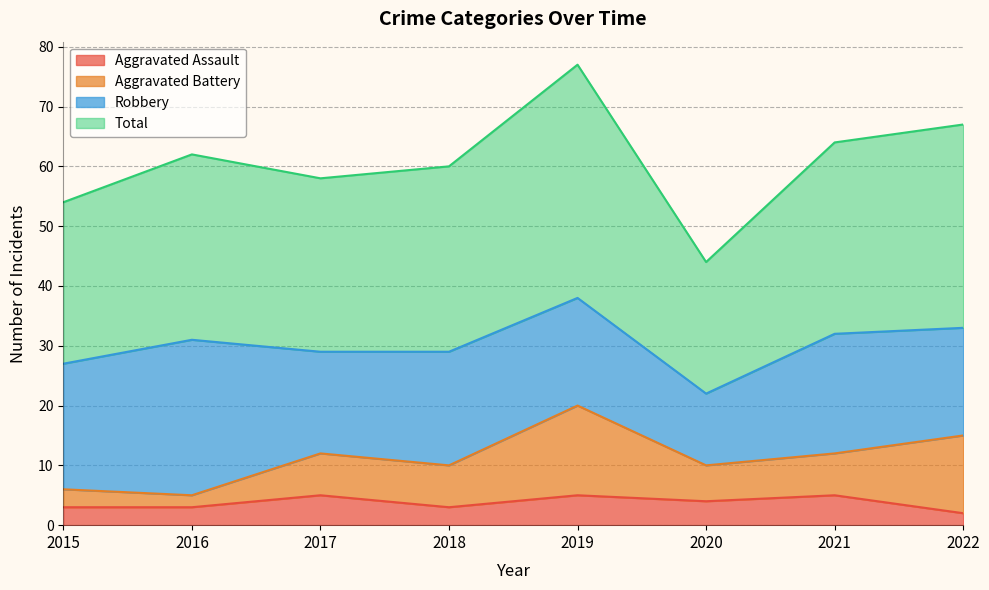

True or false: Aggravated Assault and Total intersect in this chart.

False